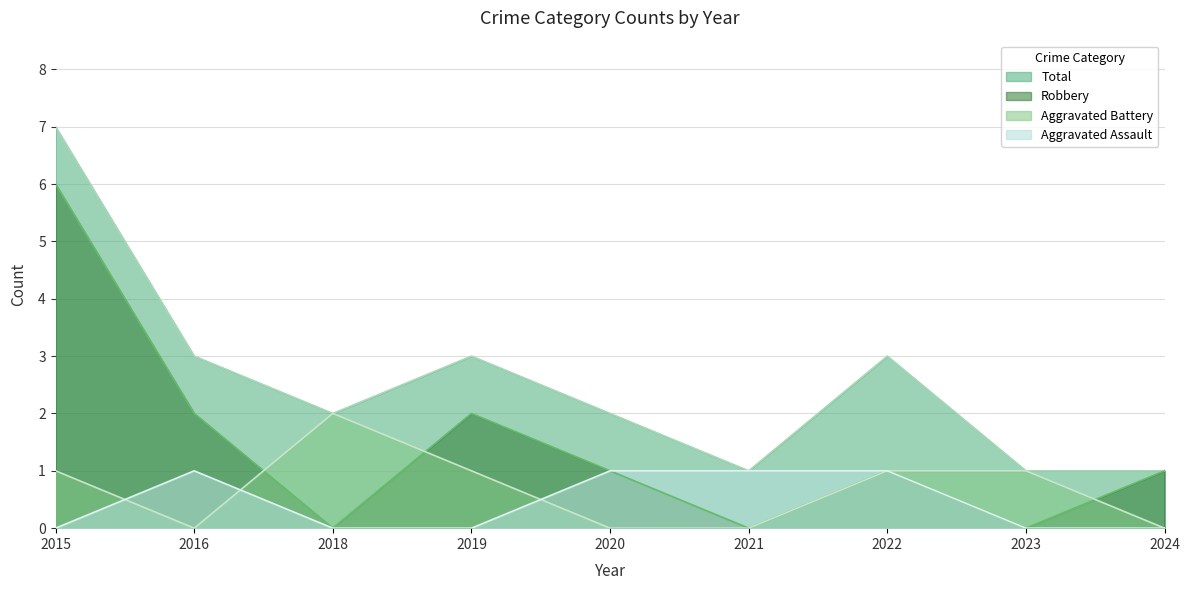

The Robbery series shows -2 at 2023. True or false?

False